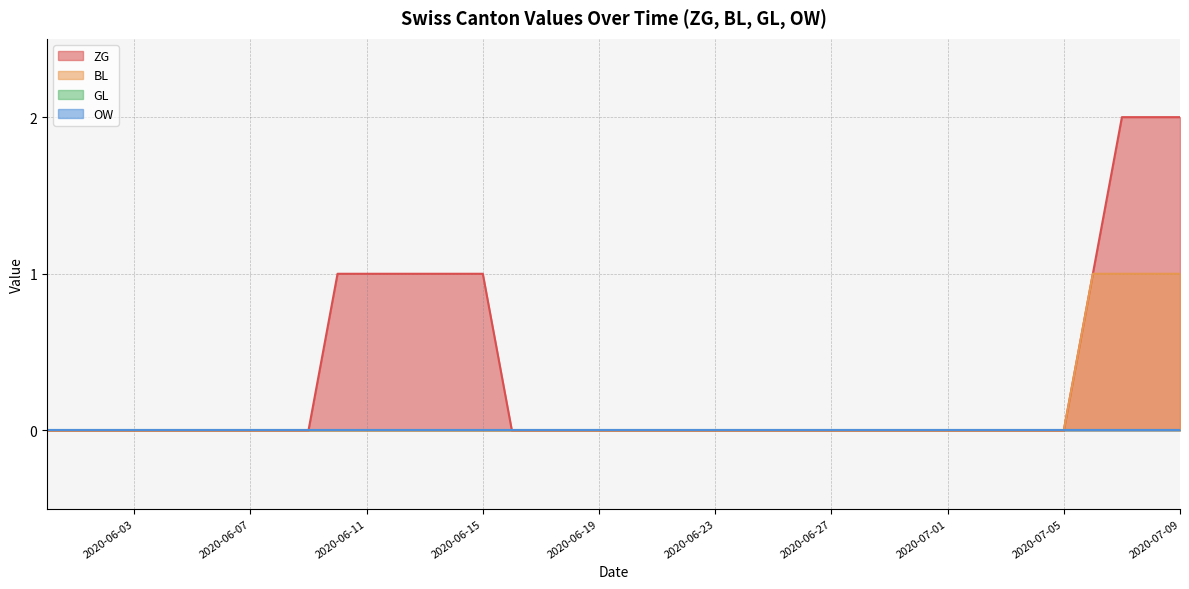

Between 2020-06-07 and 2020-06-10, which is larger?

2020-06-10